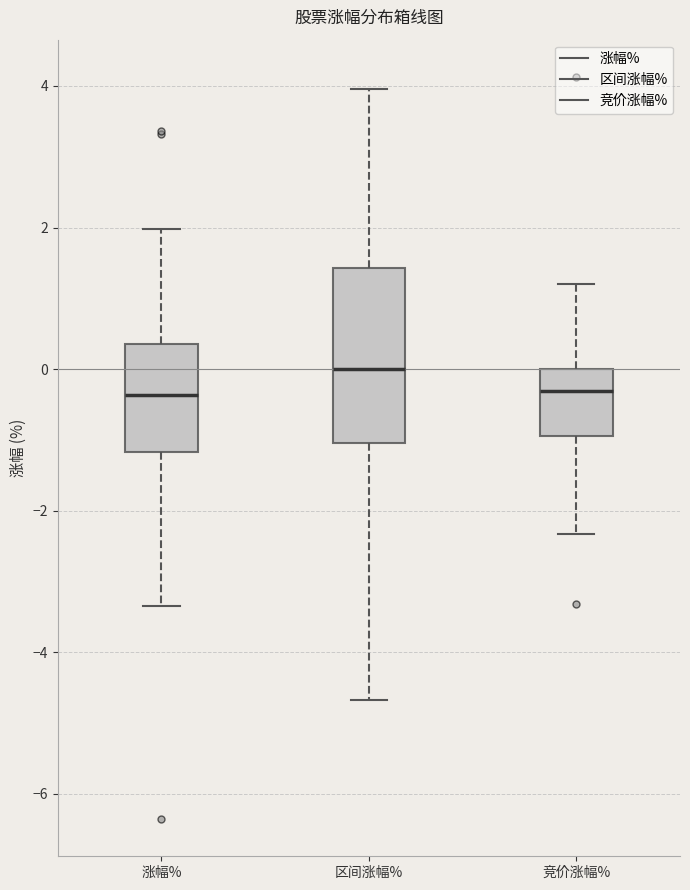

Comparing the boxes themselves (not the whiskers), which one is the tallest?

区间涨幅%